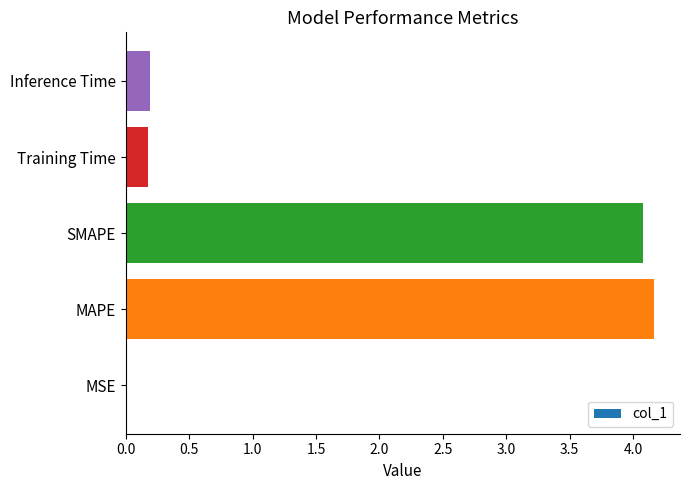

True or false: the data shows 4.1 at SMAPE.

True